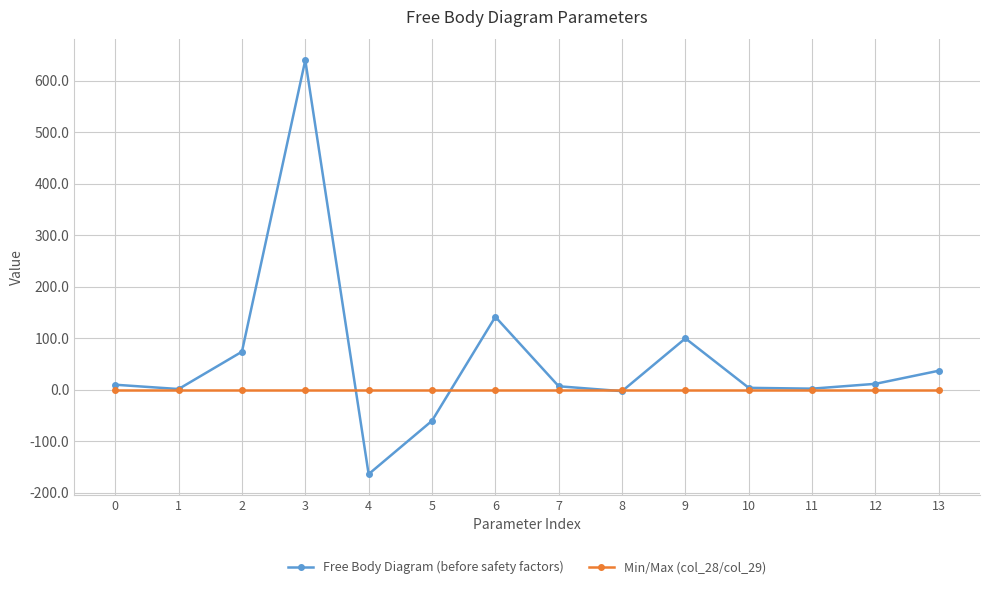

Rank the series at 3 from highest to lowest value.

Free Body Diagram (before safety factors), Min/Max (col_28/col_29)